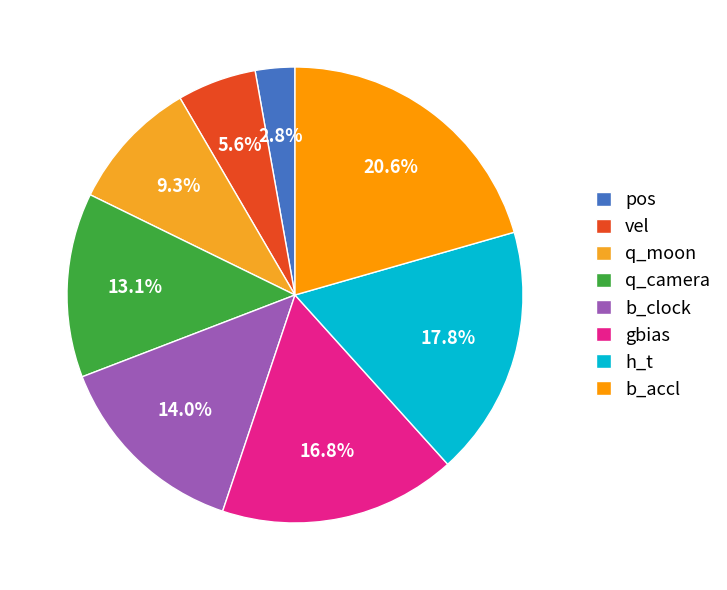

True or false: vel accounts for 6% of the total.

True